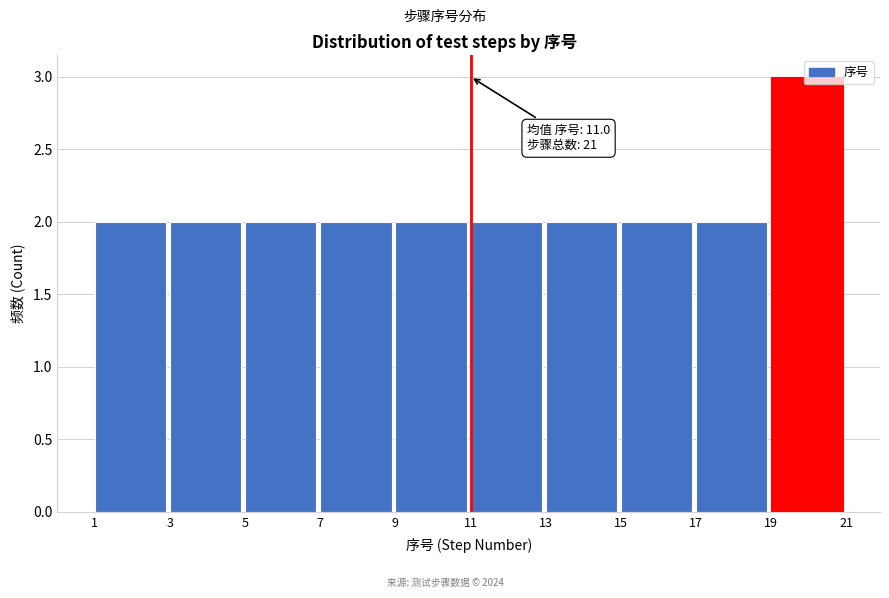

Which range on the x-axis has the tallest bar?

19 to 21